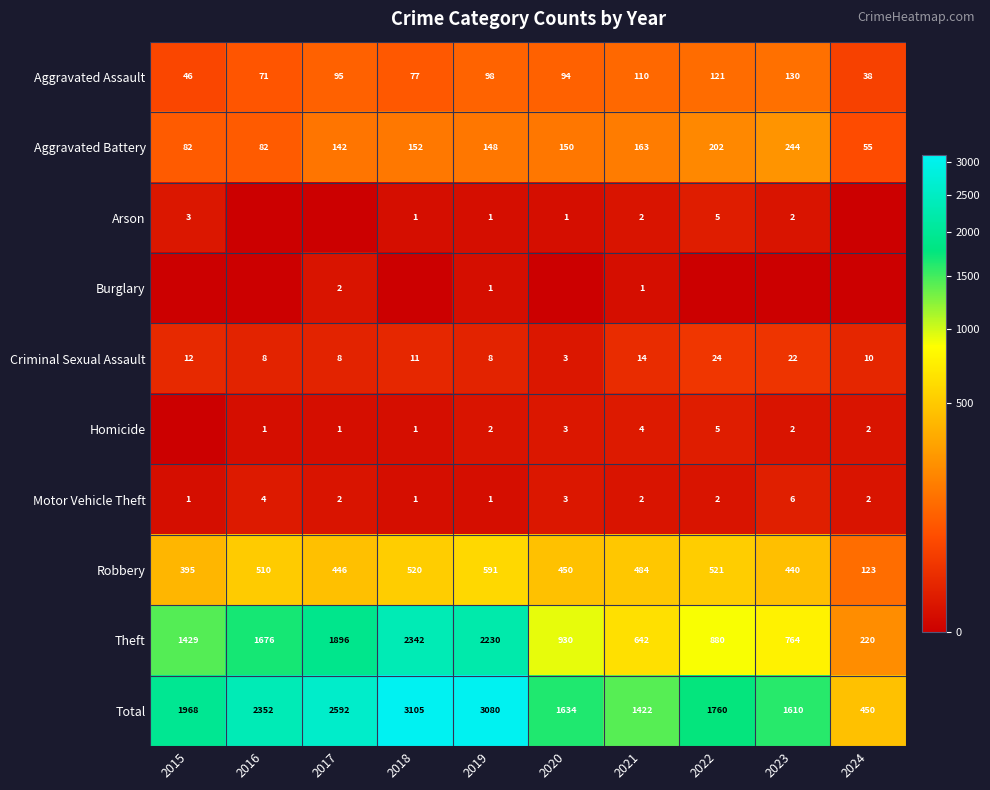

What is the total value across all series at 2016?

4704